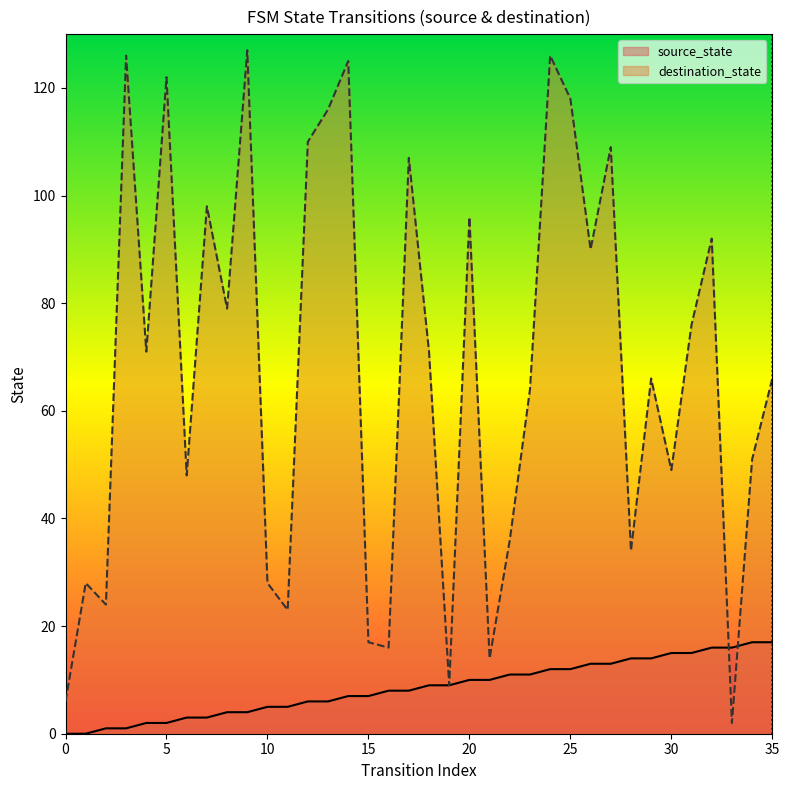

Which category has the highest value across all series?

9